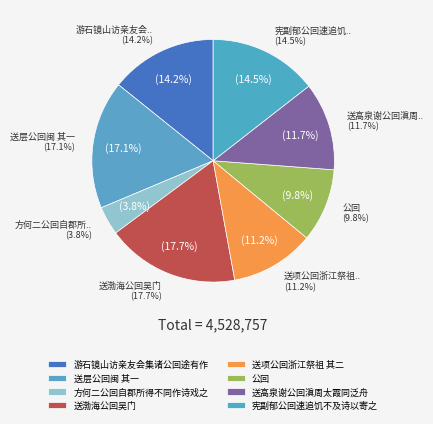

To the nearest percent, what portion does 游石镜山访亲友会集诸公回途有作 represent?

14%